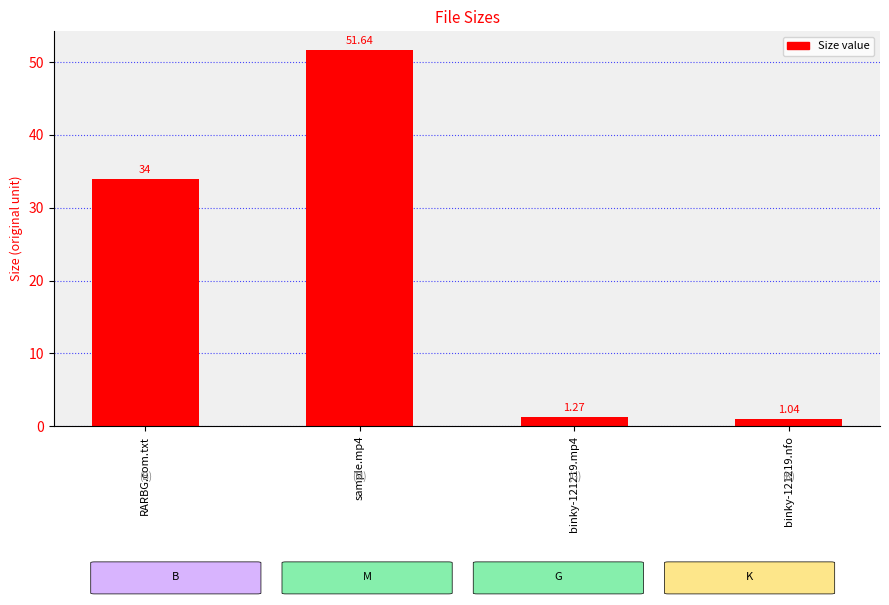

Is it true that the value at RARBG.com.txt is 34.0?

True